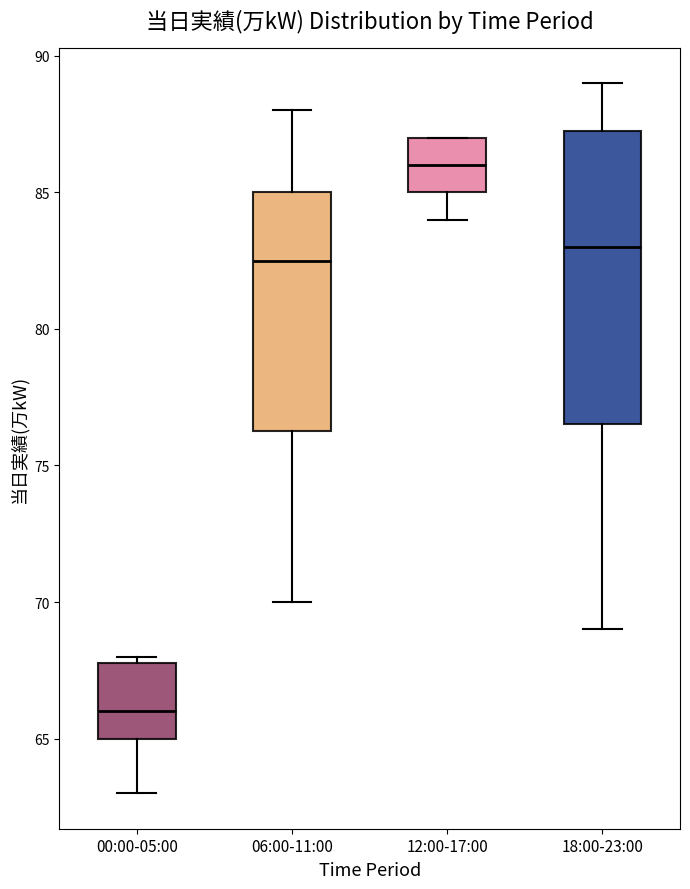

Where does the upper whisker of the box for 18:00-23:00 end on the y-axis? The values are not printed on the chart, so give them approximately, as read against the axis.

89.0